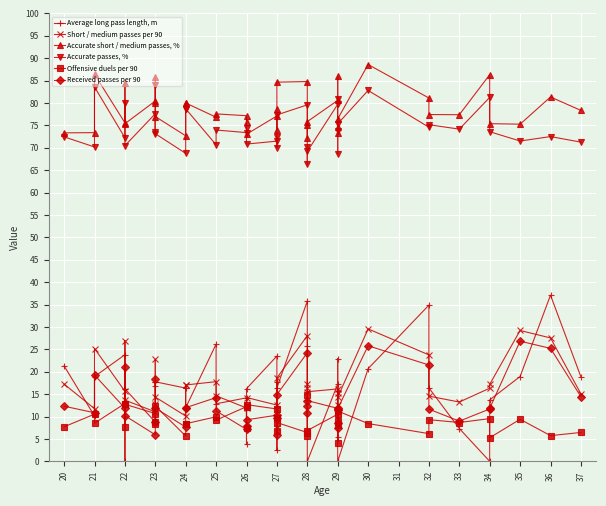

Where is the first local minimum for Received passes per 90?

21